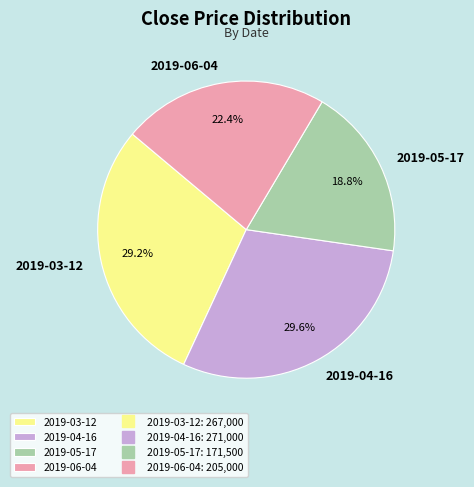

Approximately how many times larger is the value at 2019-05-17 compared to 2019-04-16?

0.6